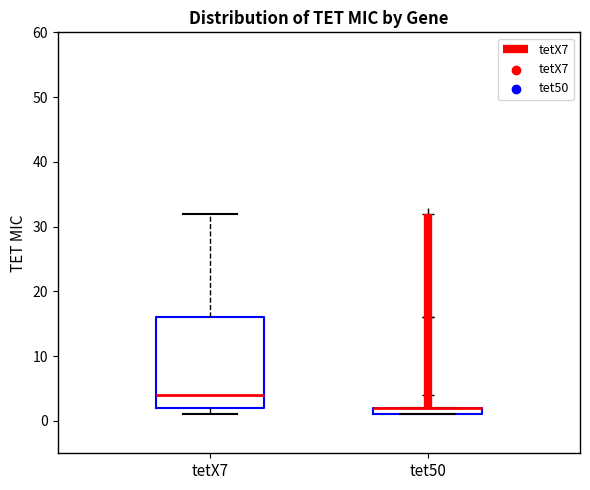

Which box is the tallest, from its lower edge to its upper edge?

tetX7